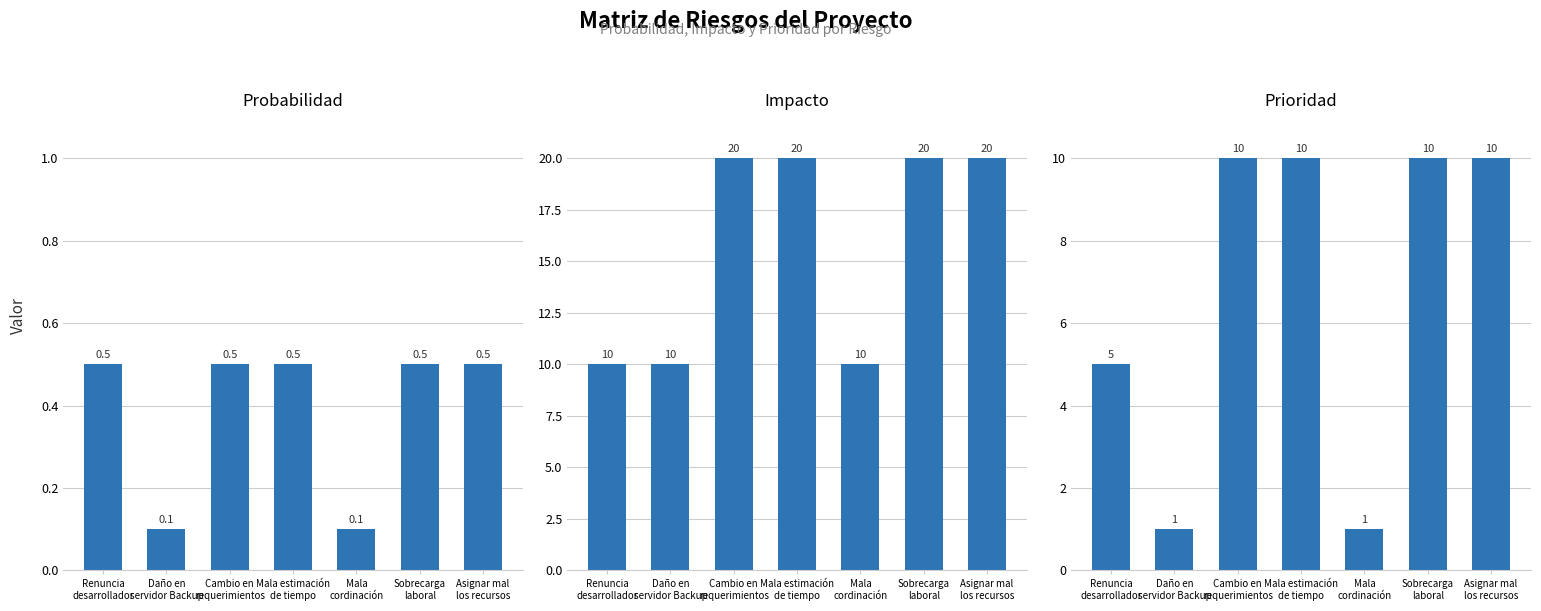

Is it true that Prioridad equals 10.0 at Asignar mal
los recursos?

True